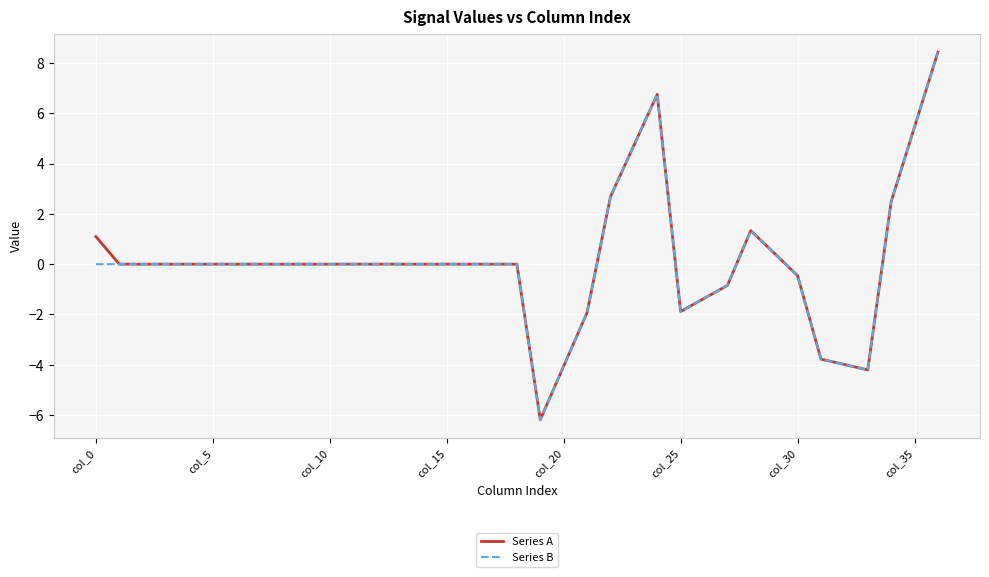

What is the minimum value shown in the chart?

-6.2